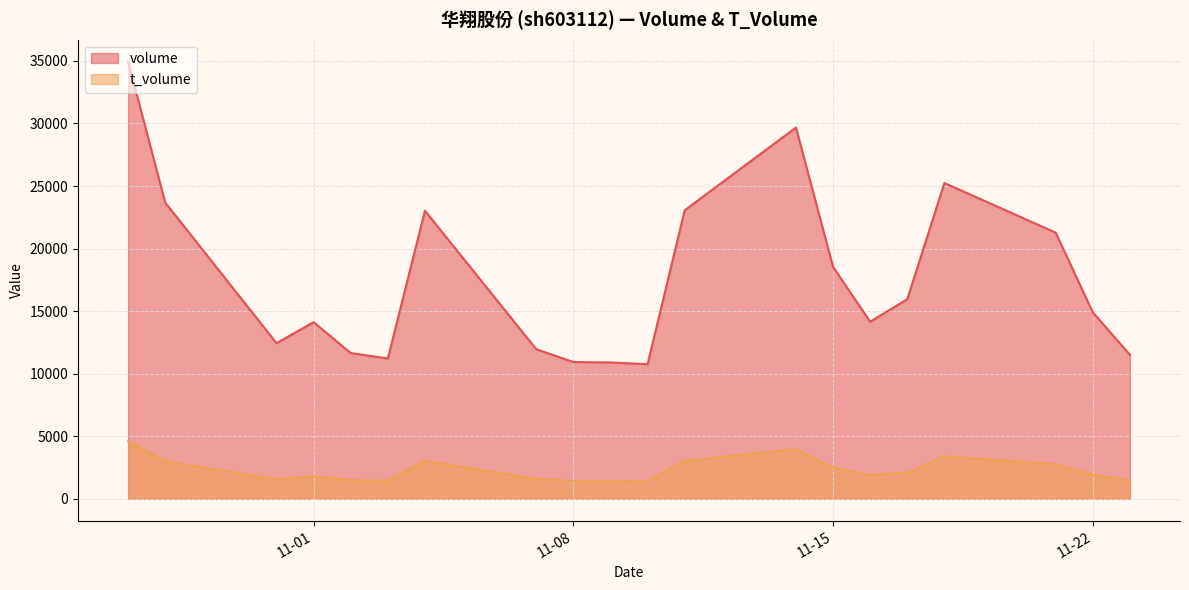

Which label corresponds to the largest value in the chart?

2022-10-27